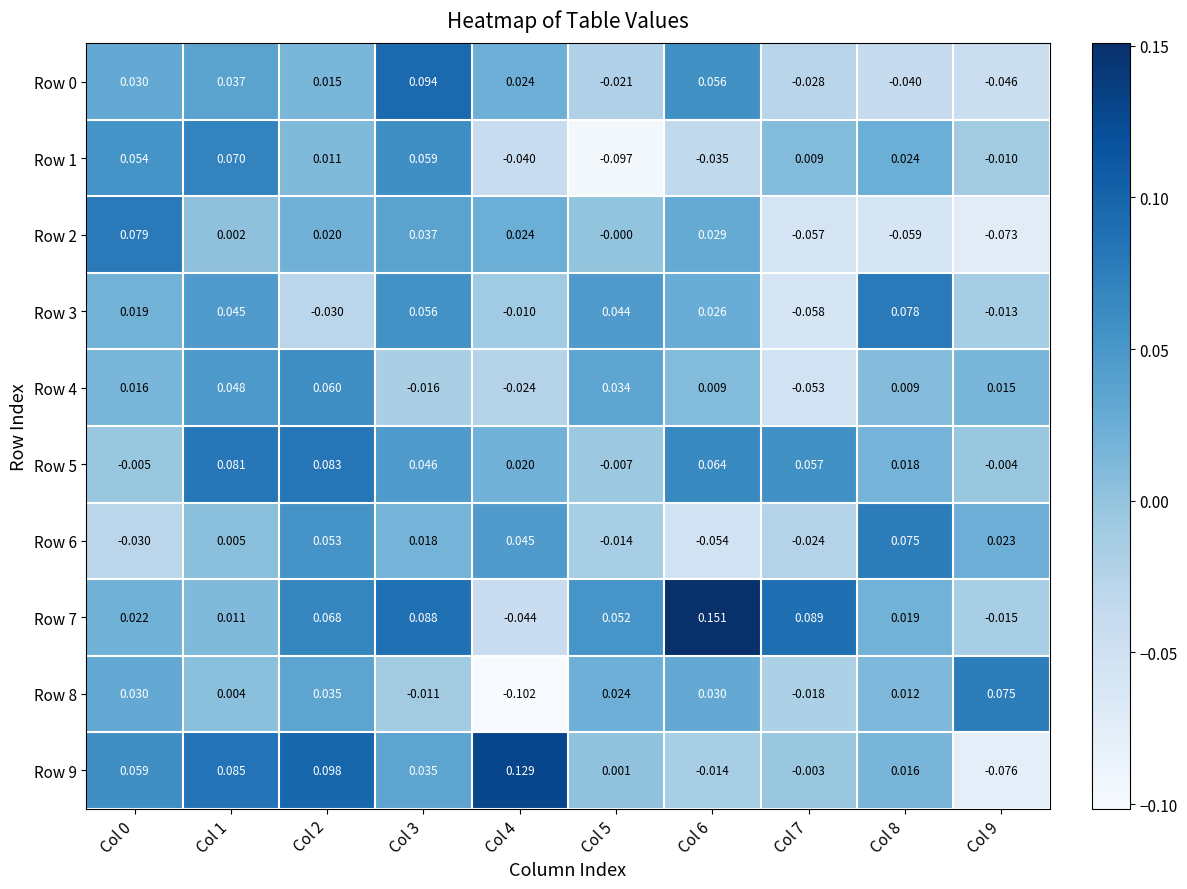

How many values in the Row 8 series exceed 0?

7